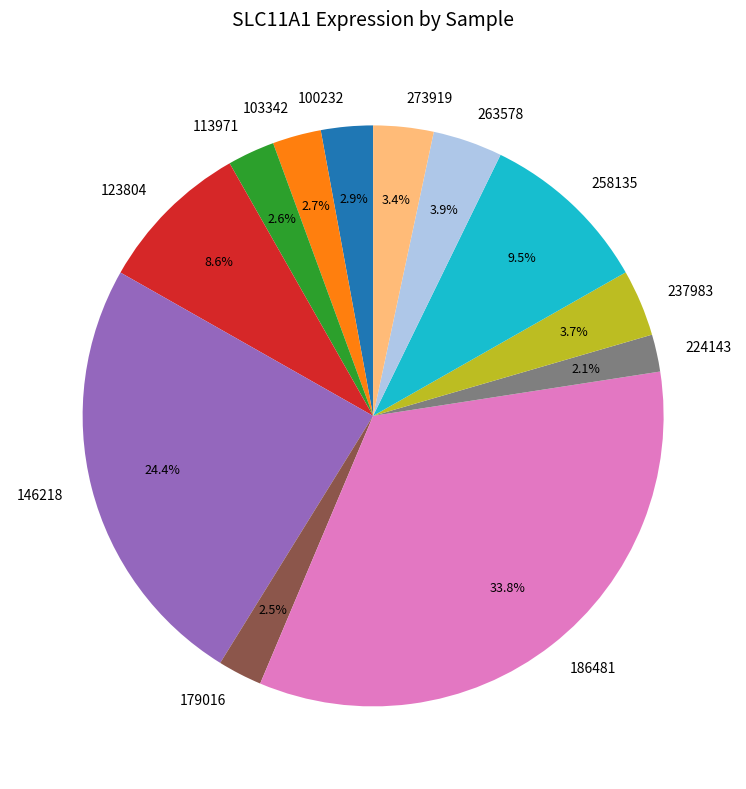

What is the largest slice in the pie chart?

186481